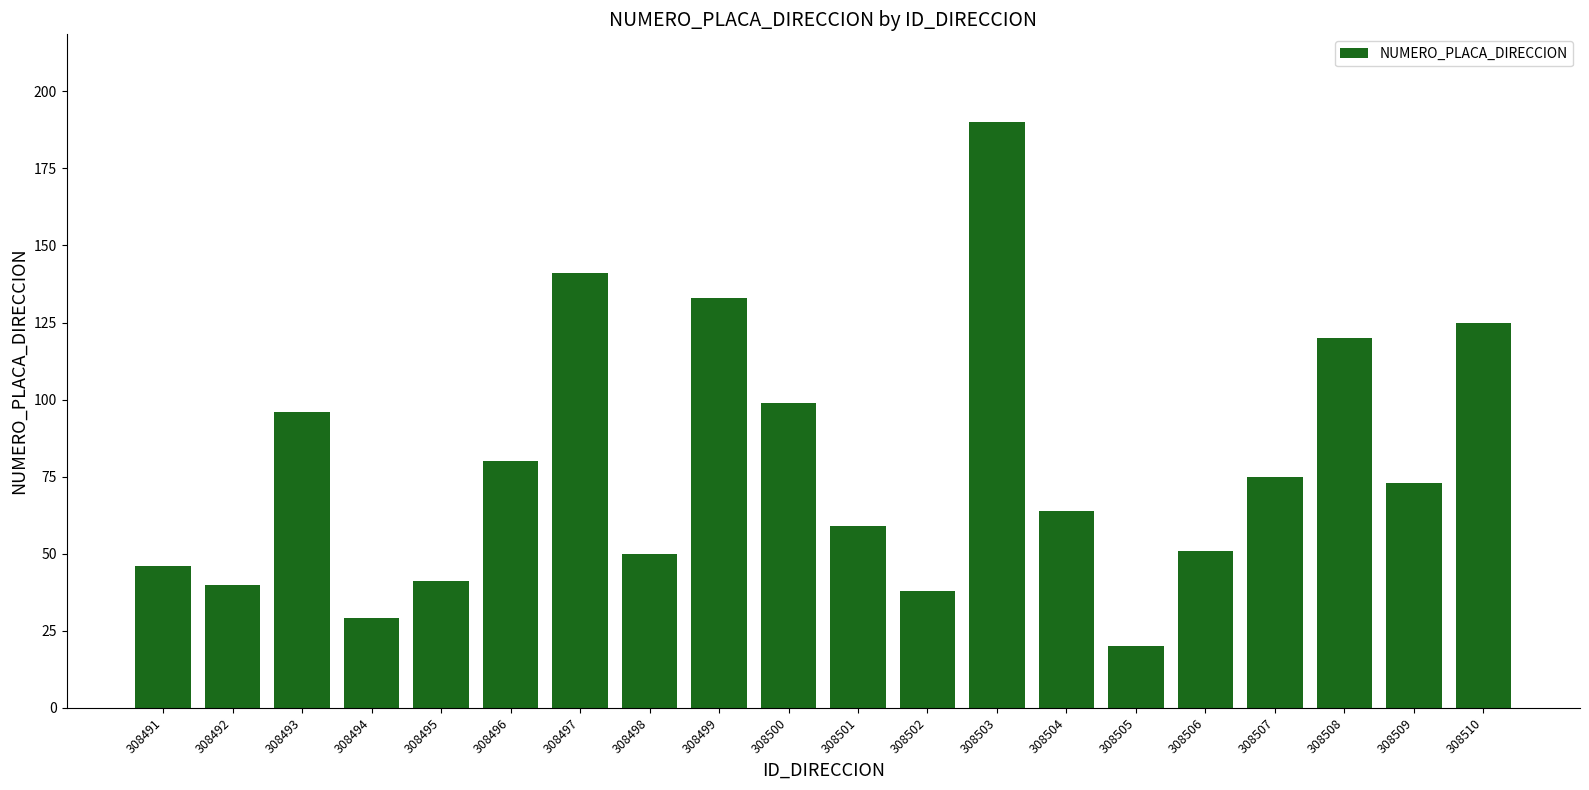

Are the bars grouped side by side (vs. stacked)?

No